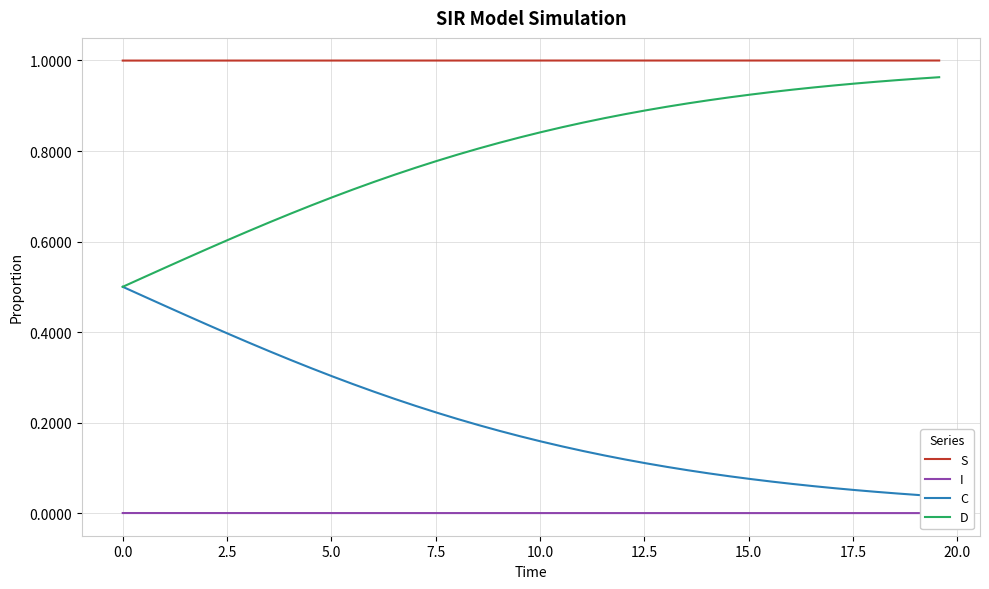

Which series has the largest total across all categories?

S